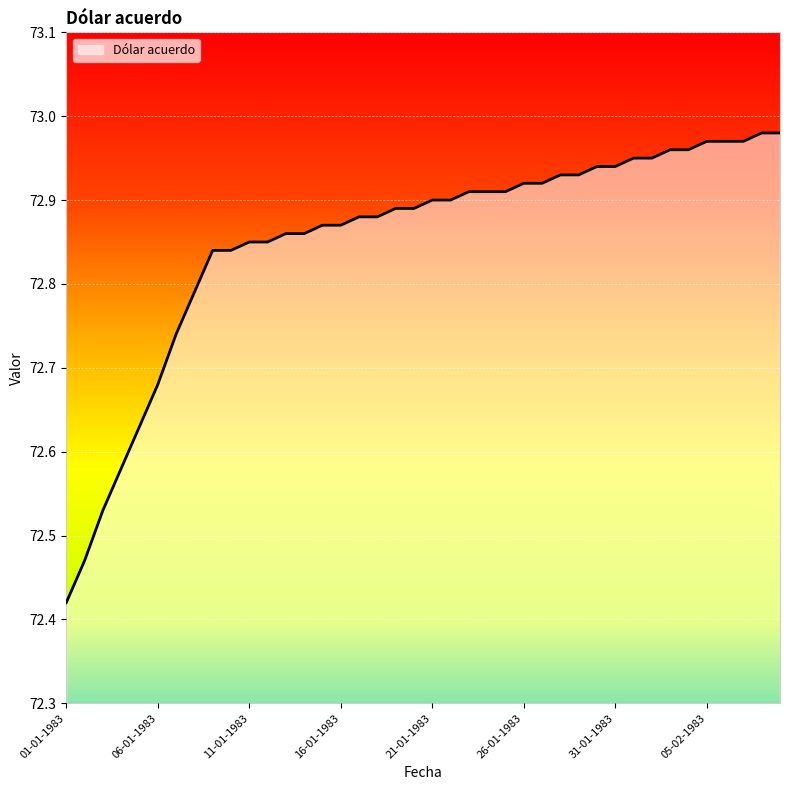

Rank the categories by value from highest to lowest.

08-02-1983, 09-02-1983, 05-02-1983, 06-02-1983, 07-02-1983, 03-02-1983, 04-02-1983, 01-02-1983, 02-02-1983, 30-01-1983, 31-01-1983, 28-01-1983, 29-01-1983, 26-01-1983, 27-01-1983, 23-01-1983, 24-01-1983, 25-01-1983, 21-01-1983, 22-01-1983, 19-01-1983, 20-01-1983, 17-01-1983, 18-01-1983, 15-01-1983, 16-01-1983, 13-01-1983, 14-01-1983, 11-01-1983, 12-01-1983, 09-01-1983, 10-01-1983, 08-01-1983, 07-01-1983, 06-01-1983, 05-01-1983, 04-01-1983, 03-01-1983, 02-01-1983, 01-01-1983